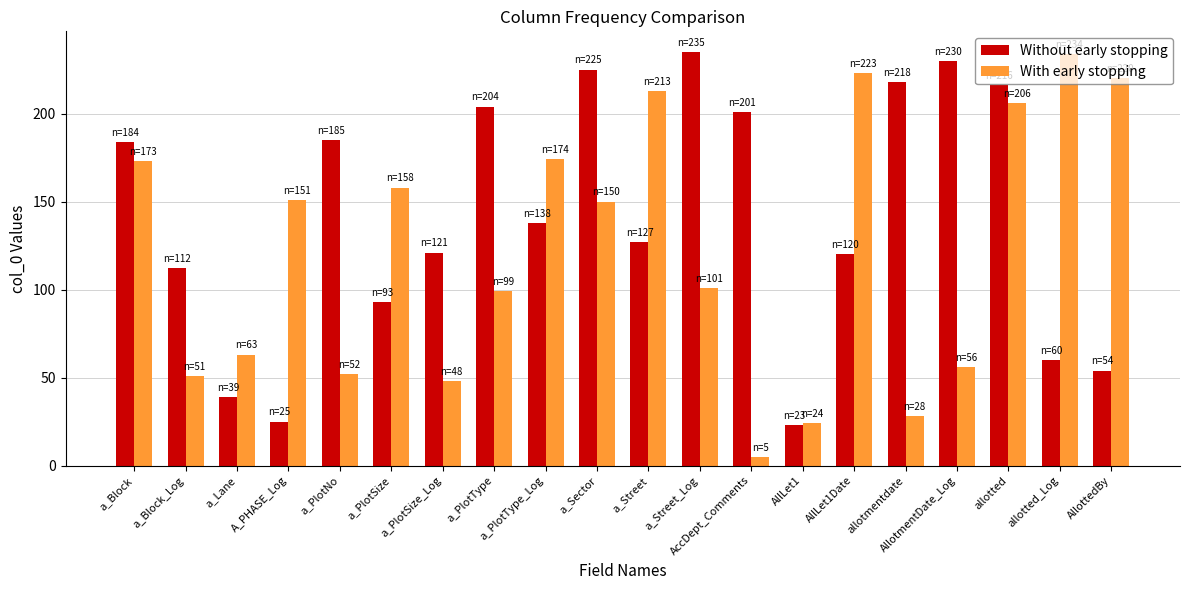

How many categories are shown in the chart?

20